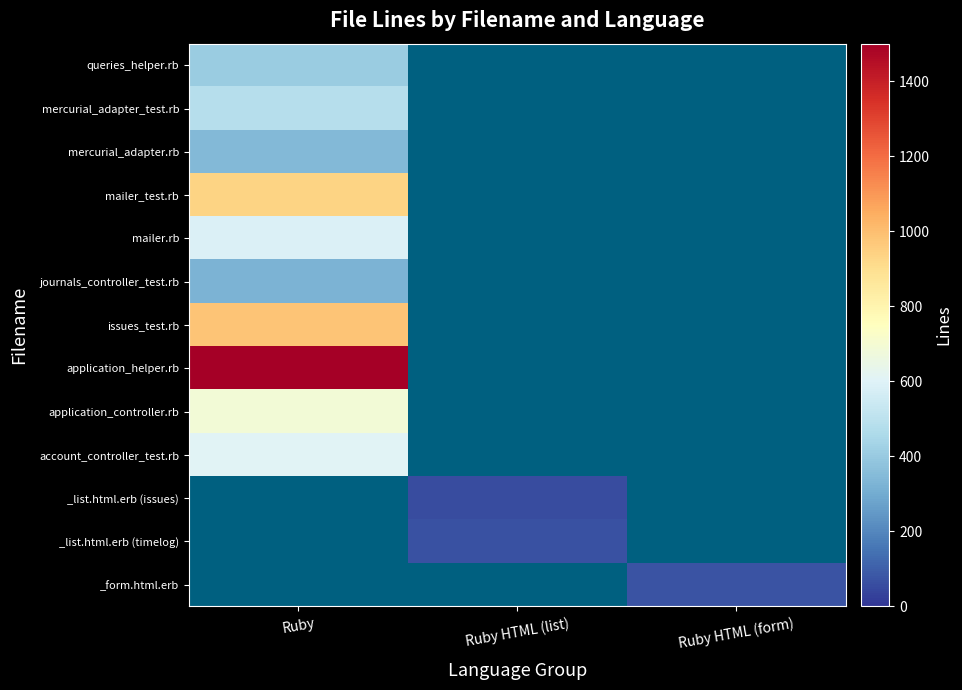

How many series are shown in this chart?

13